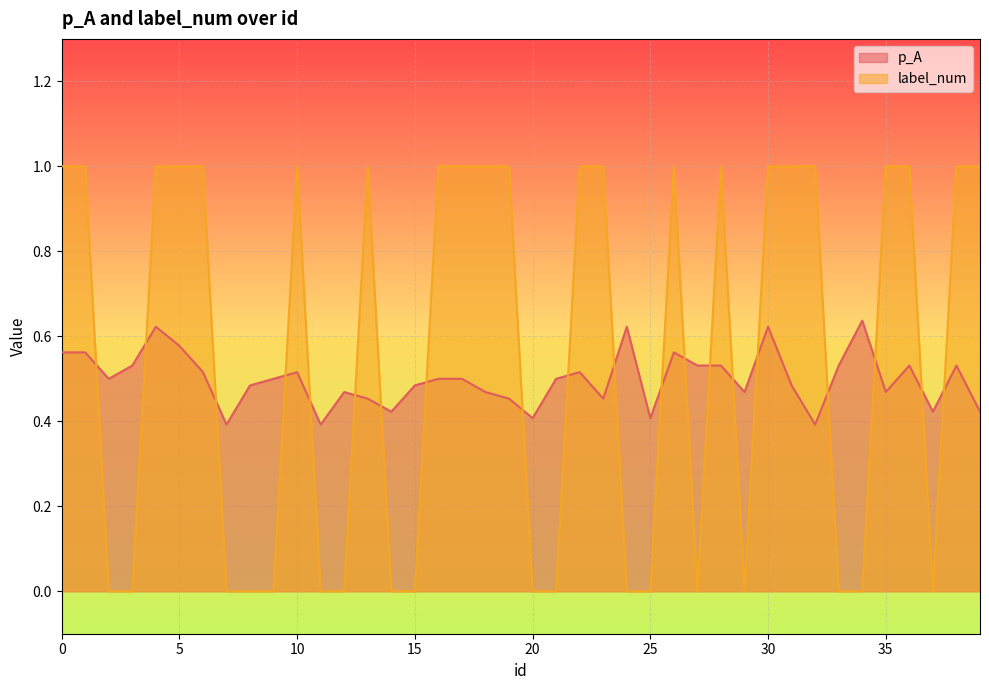

How many label_num values are between 0 and 1?

40